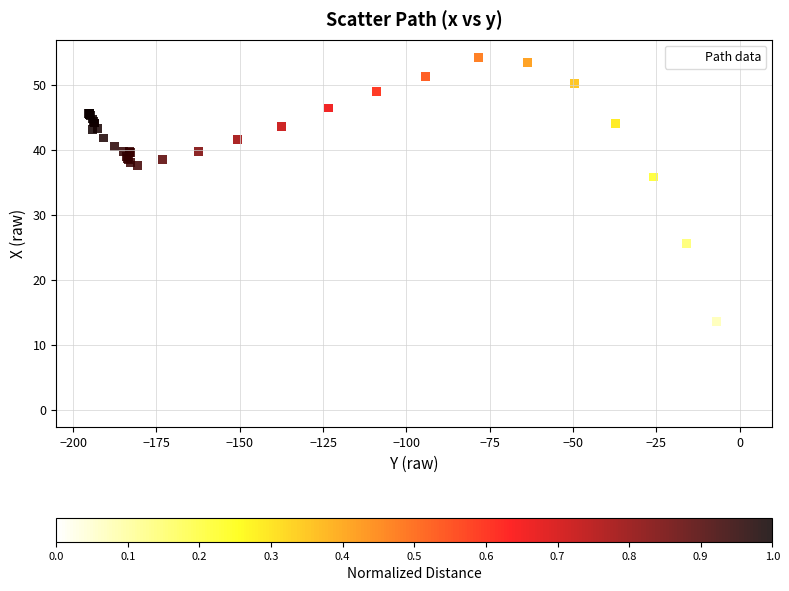

What Y value in the scatter plot is closest to 27?

25.6